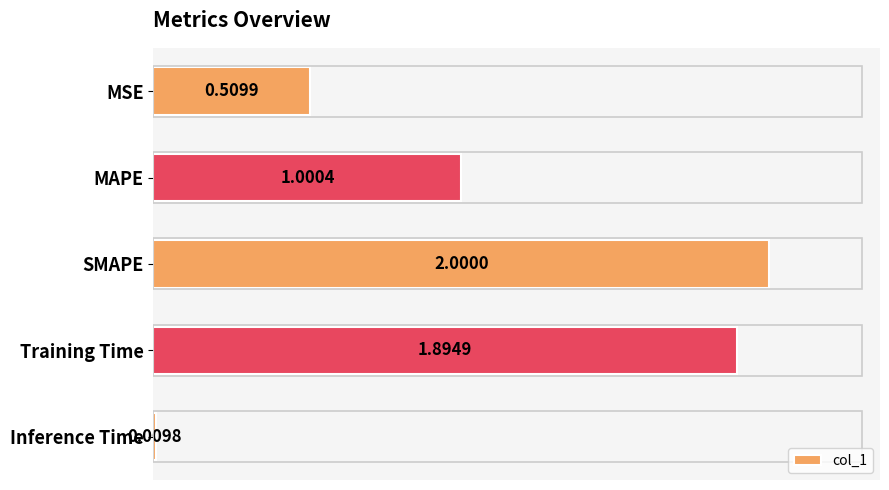

How many bars are there in total?

5